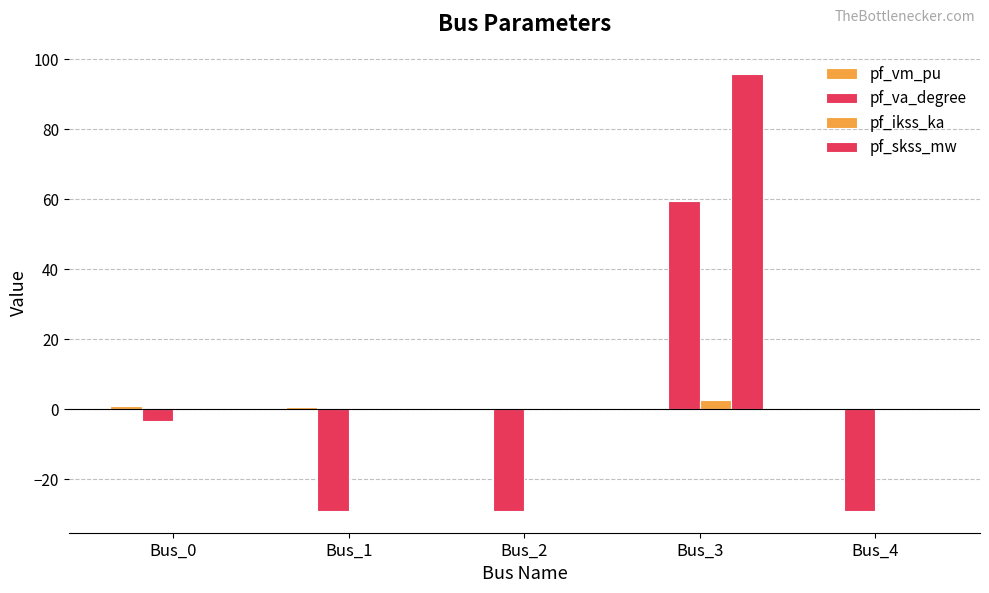

Are the bars horizontal?

No